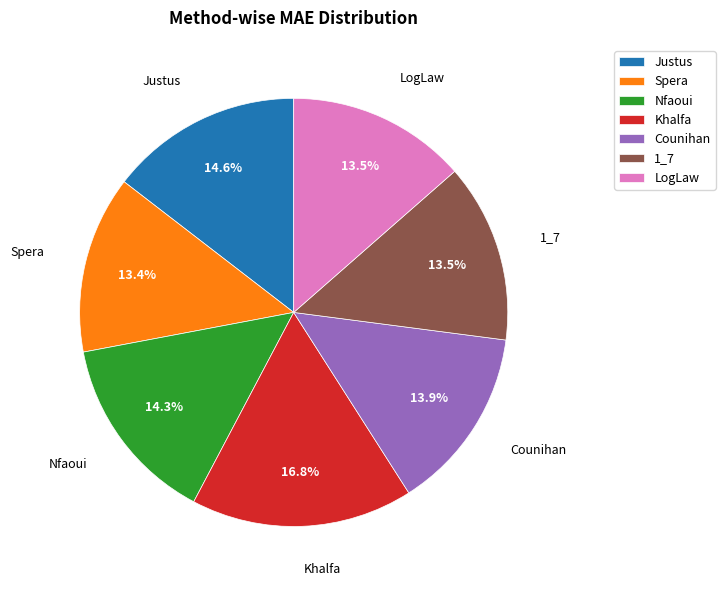

Count the number of slices in the pie.

7